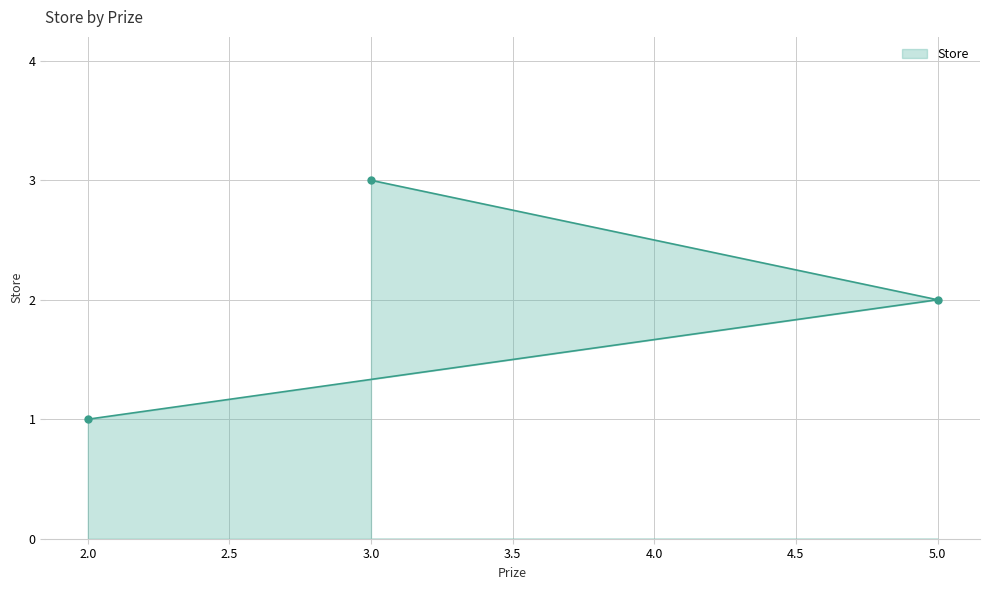

What value does the data have at 5.0?

2